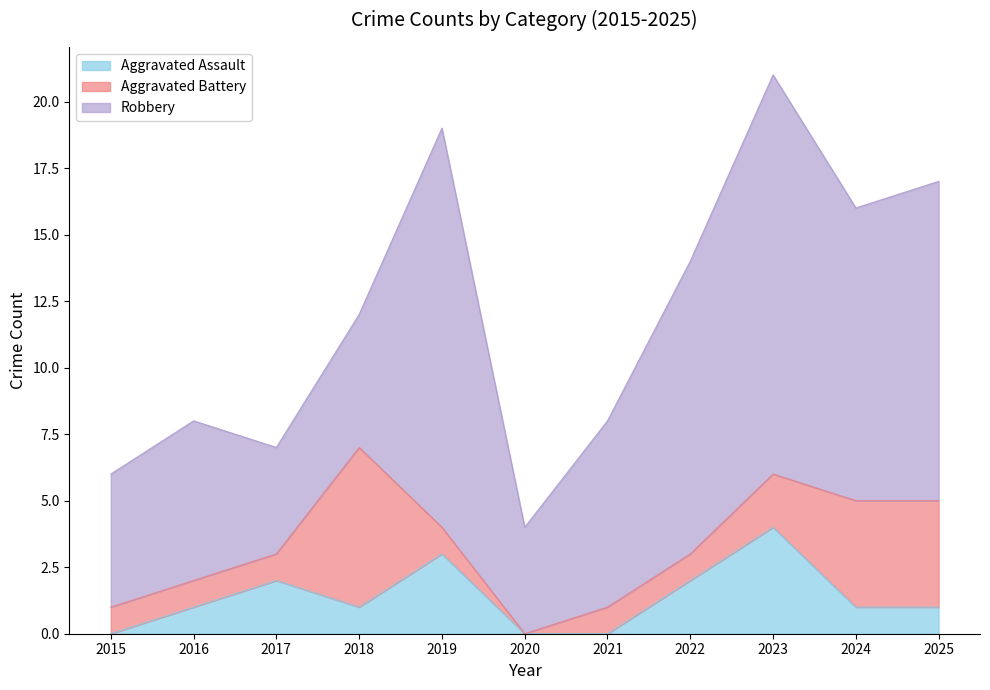

The Aggravated Battery series shows 0 at 2016. True or false?

False